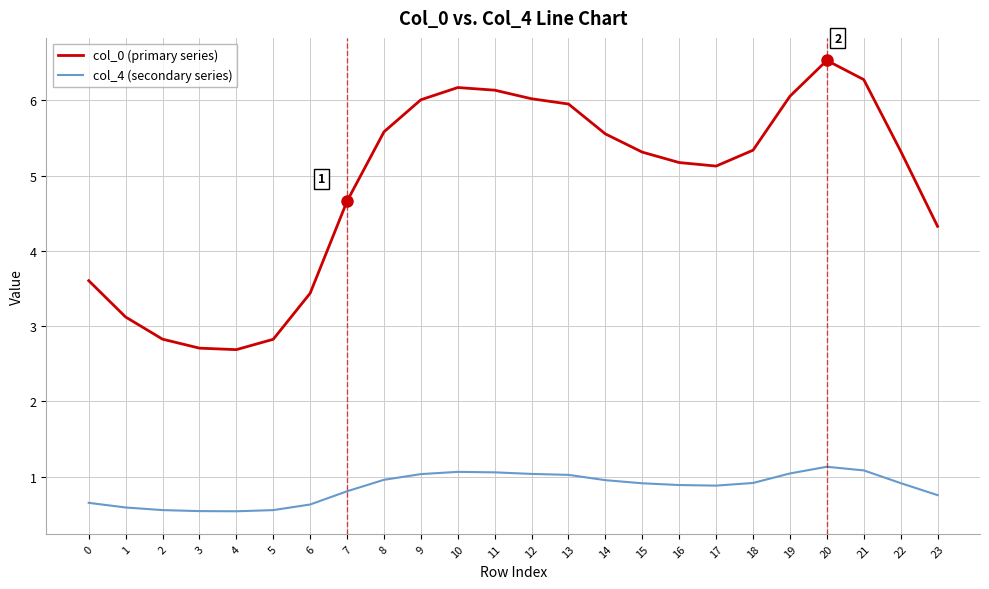

In col_0 (primary series), how many points are higher than both neighbors (excluding endpoints)?

2